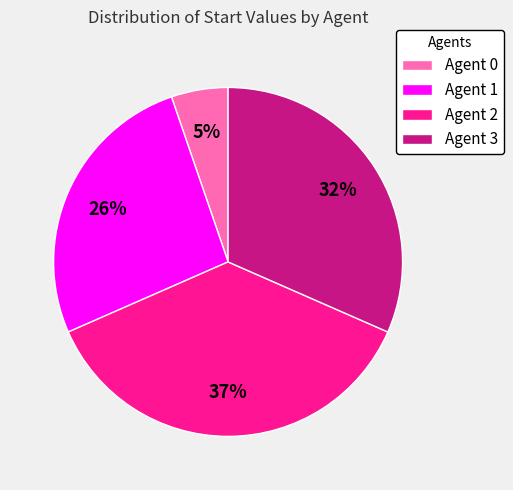

How many segments does this pie chart have?

4